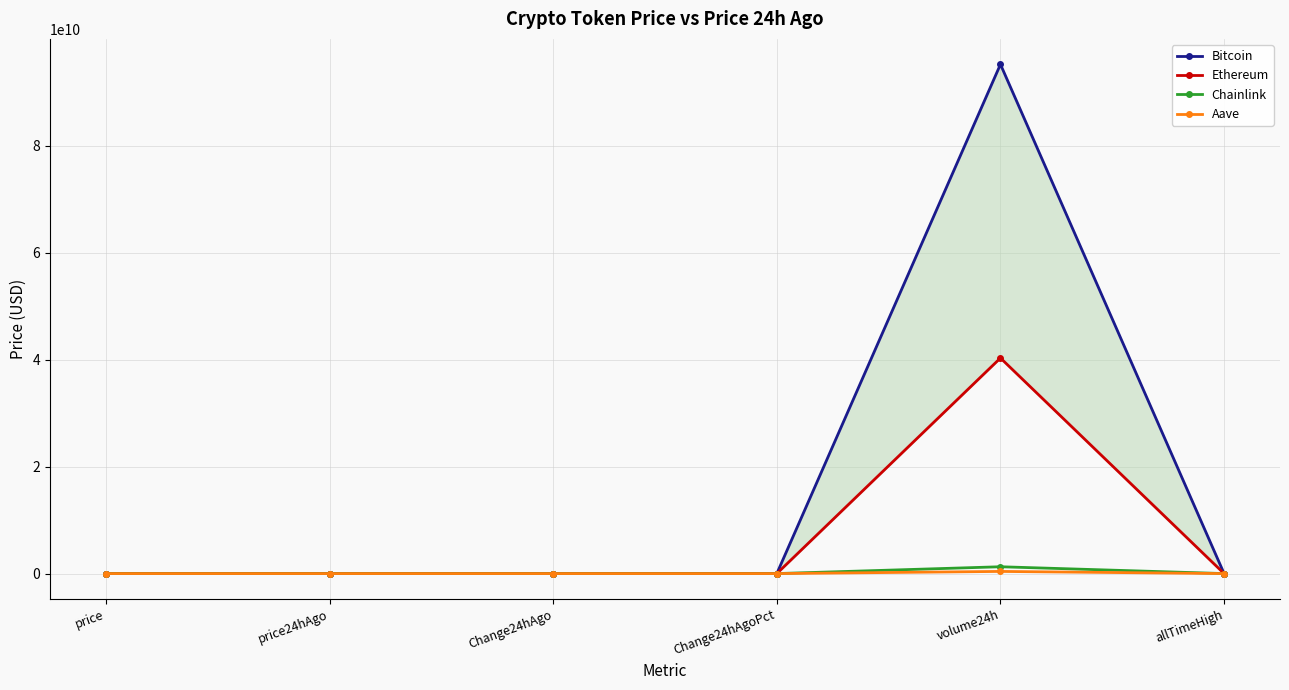

Reading left to right, what are all the values shown in this chart?

Bitcoin: 110429.0	110868.0	-439.0	-0.0	95235042359.0	126080.0
Ethereum: 3950.7	3987.5	-36.7	-0.0	40313772715.0	4946.1
Chainlink: 17.9	18.8	-0.9	-0.0	1277298805.0	52.7
Aave: 225.3	229.3	-4.0	-0.0	401974826.0	661.7